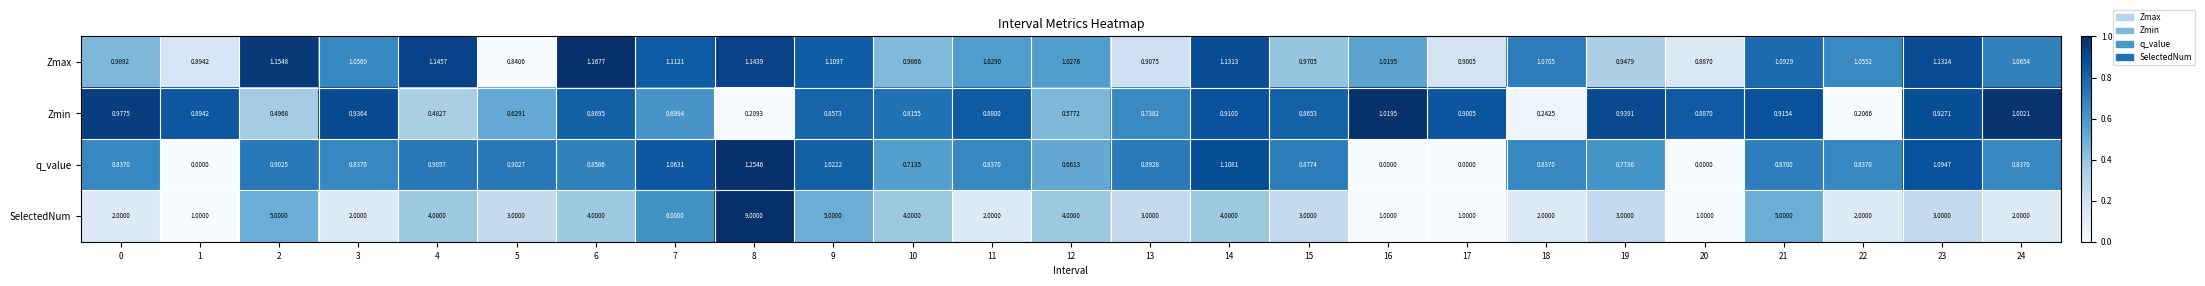

At 5, list the series in order from largest to smallest.

SelectedNum, q_value, Zmax, Zmin